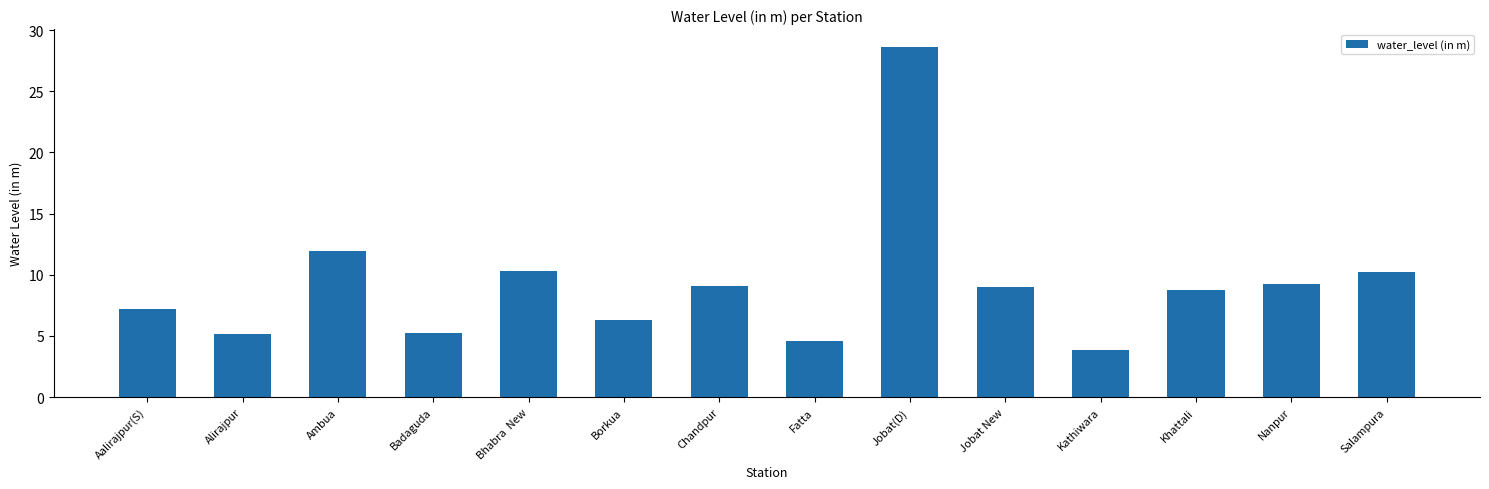

Count the number of data series in this chart.

1